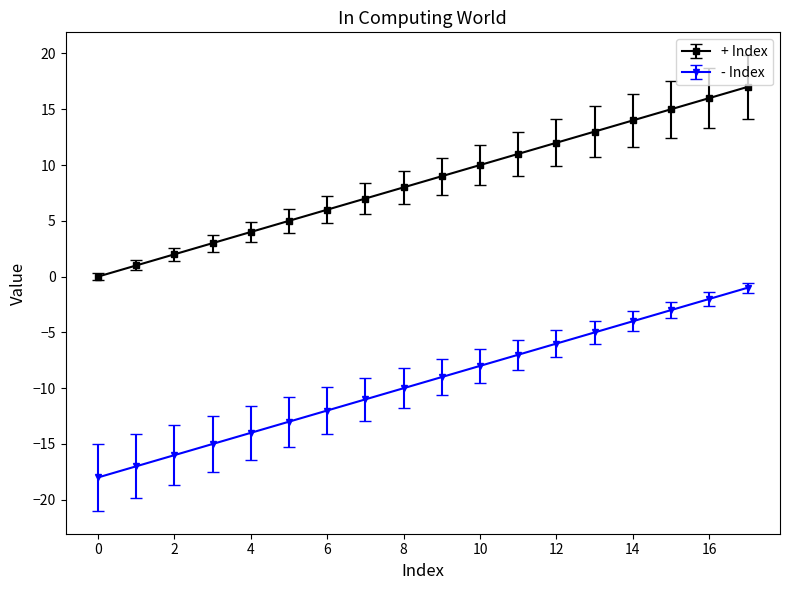

True or false: + Index and - Index intersect in this chart.

False